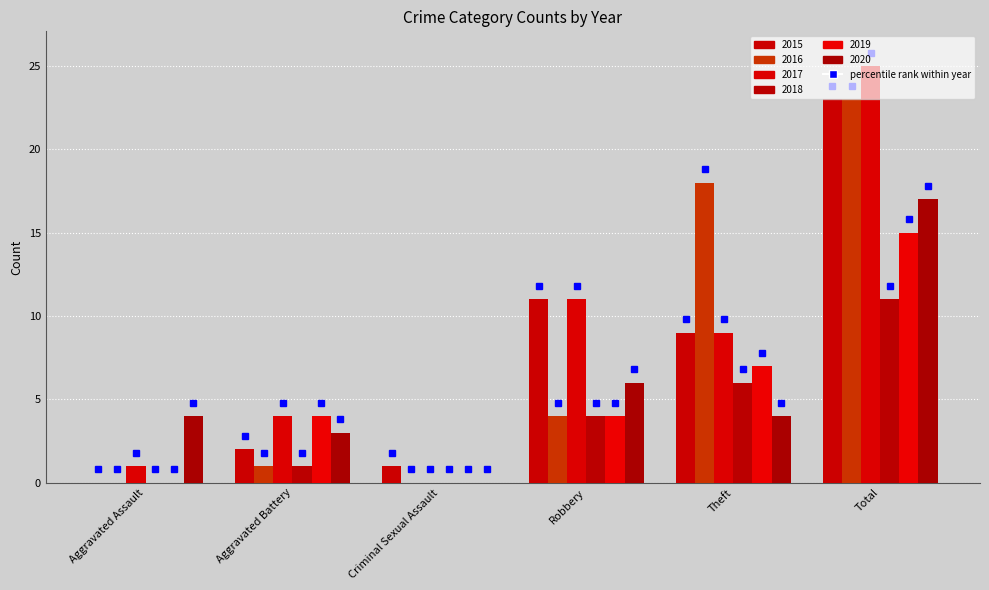

Are the bars grouped side by side (vs. stacked)?

Yes